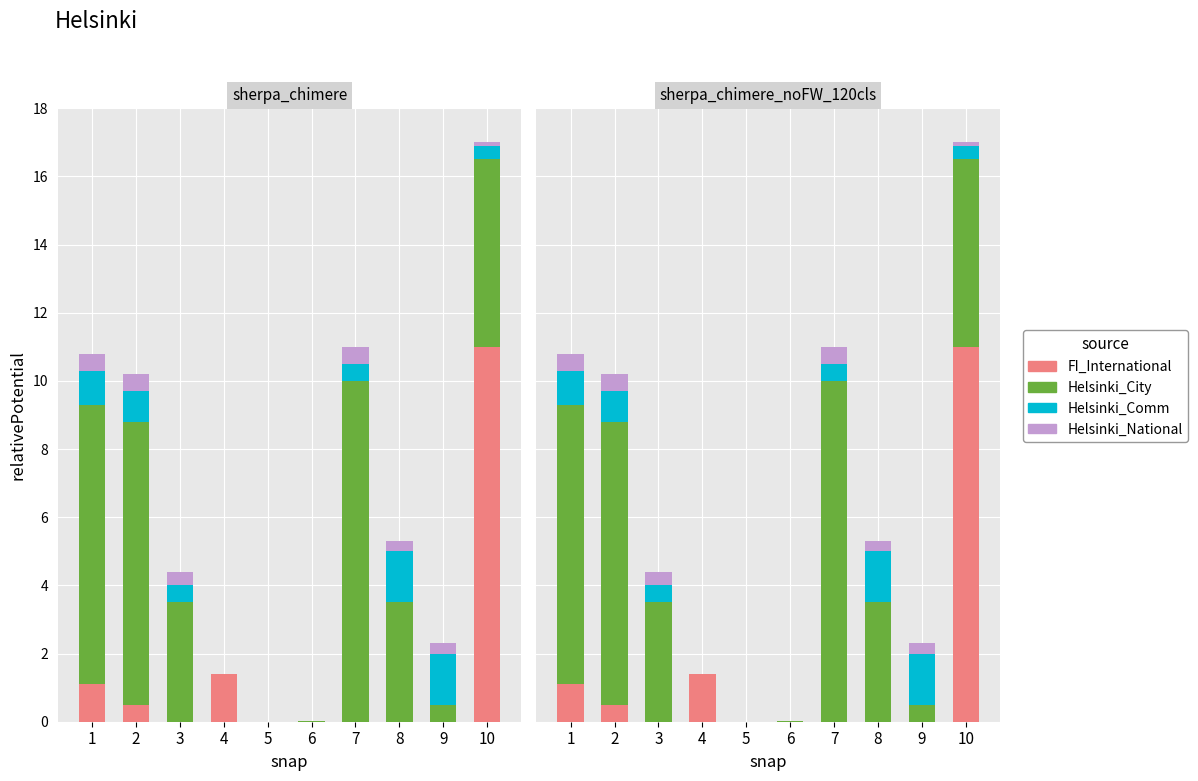

What is the difference between the maximum and minimum values in the FI_International series?

11.0